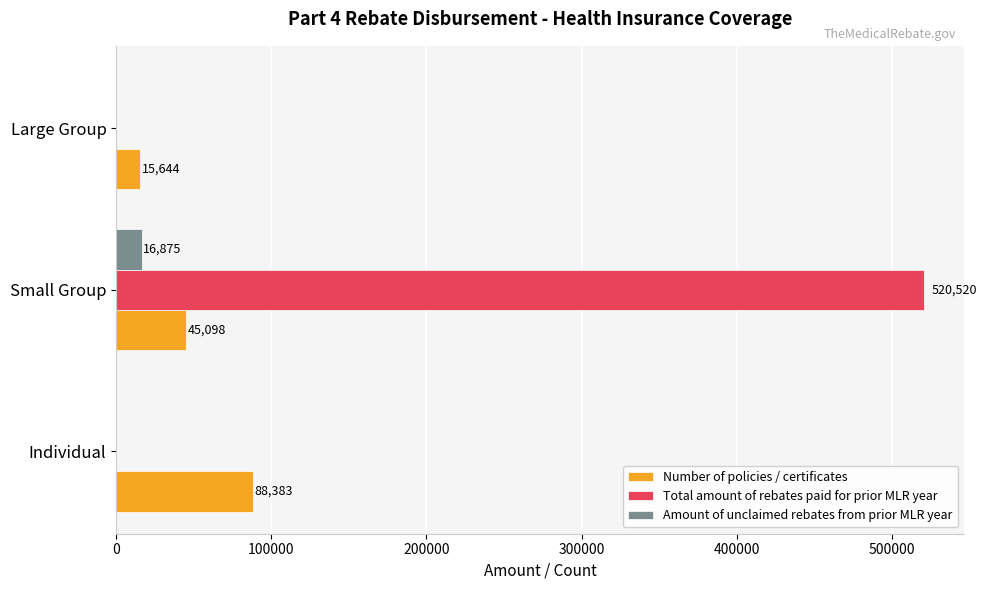

What is the approximate value of Number of policies / certificates at Individual?

88383